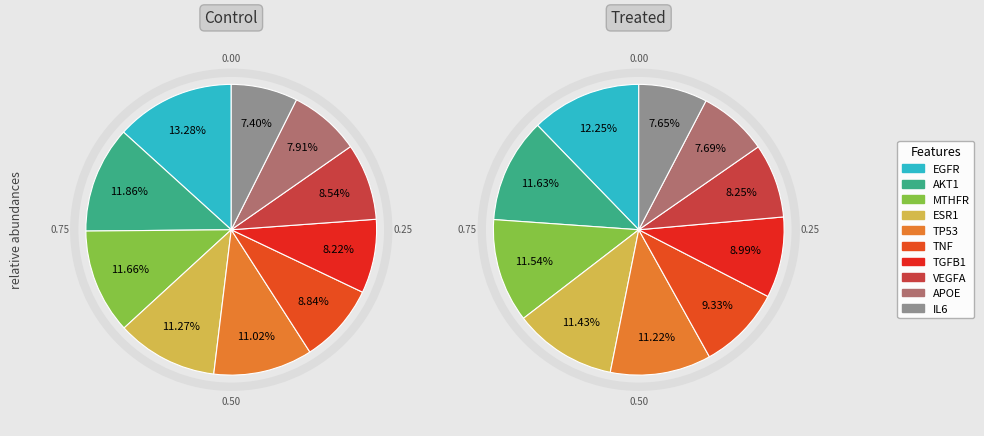

Which category has the biggest portion of the pie?

EGFR